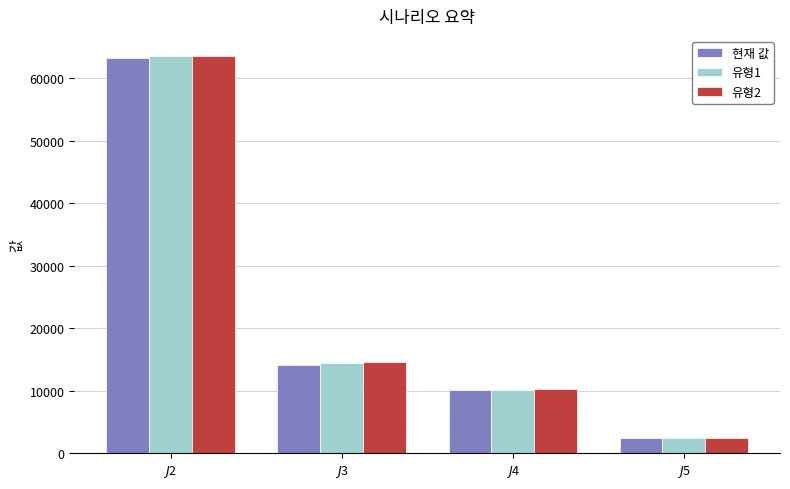

What are all the series names shown in the legend?

현재 값, 유형1, 유형2